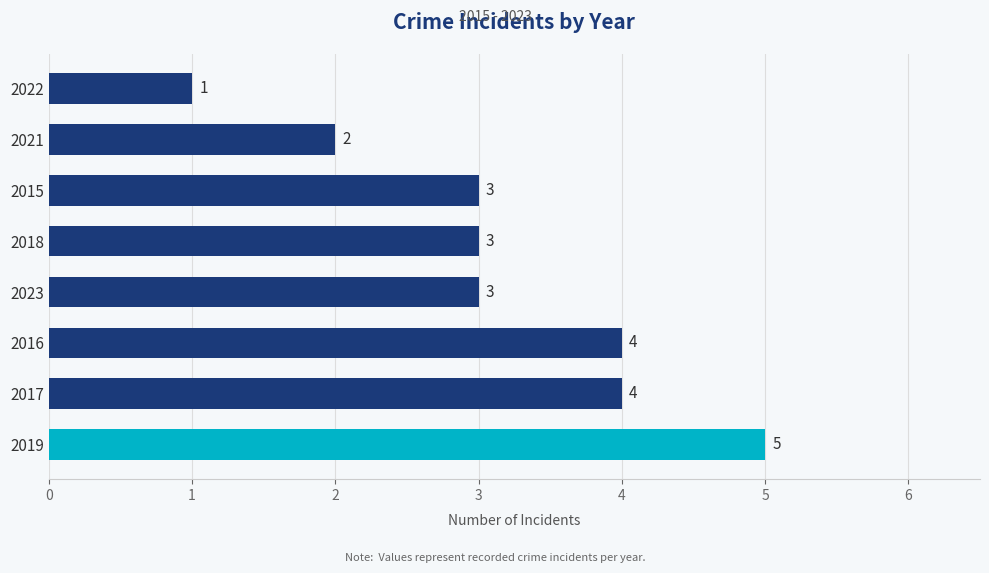

At which category does the chart reach its minimum across all series?

2022